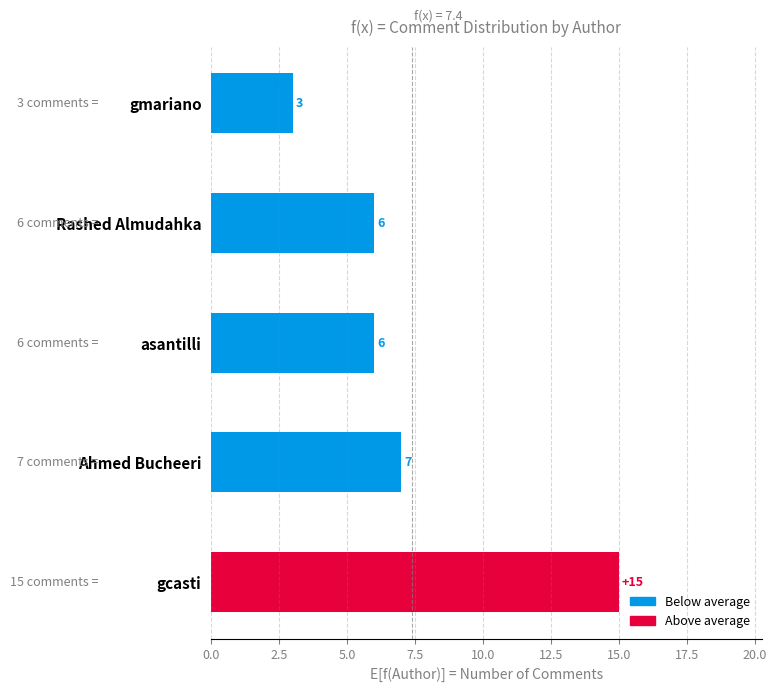

What is the change in value from gcasti to asantilli?

-9